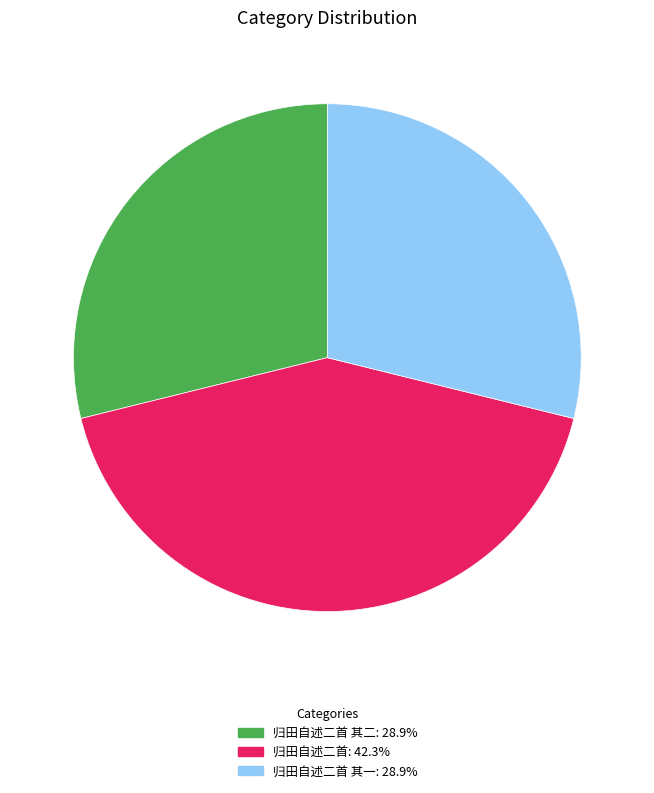

Do 归田自述二首 其二: 28.9% and 归田自述二首 其一: 28.9% together represent more than half of the pie?

Yes